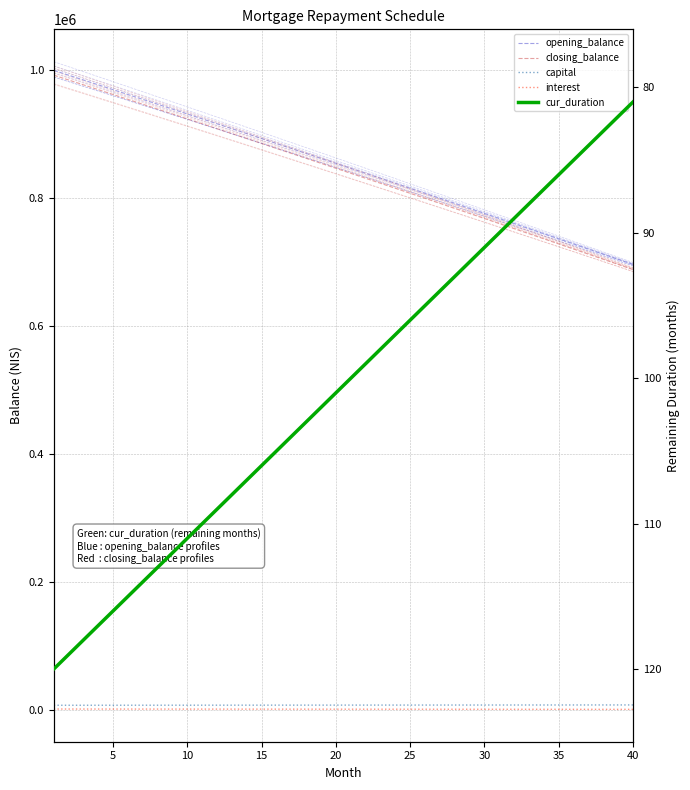

How many series are shown in this chart?

5